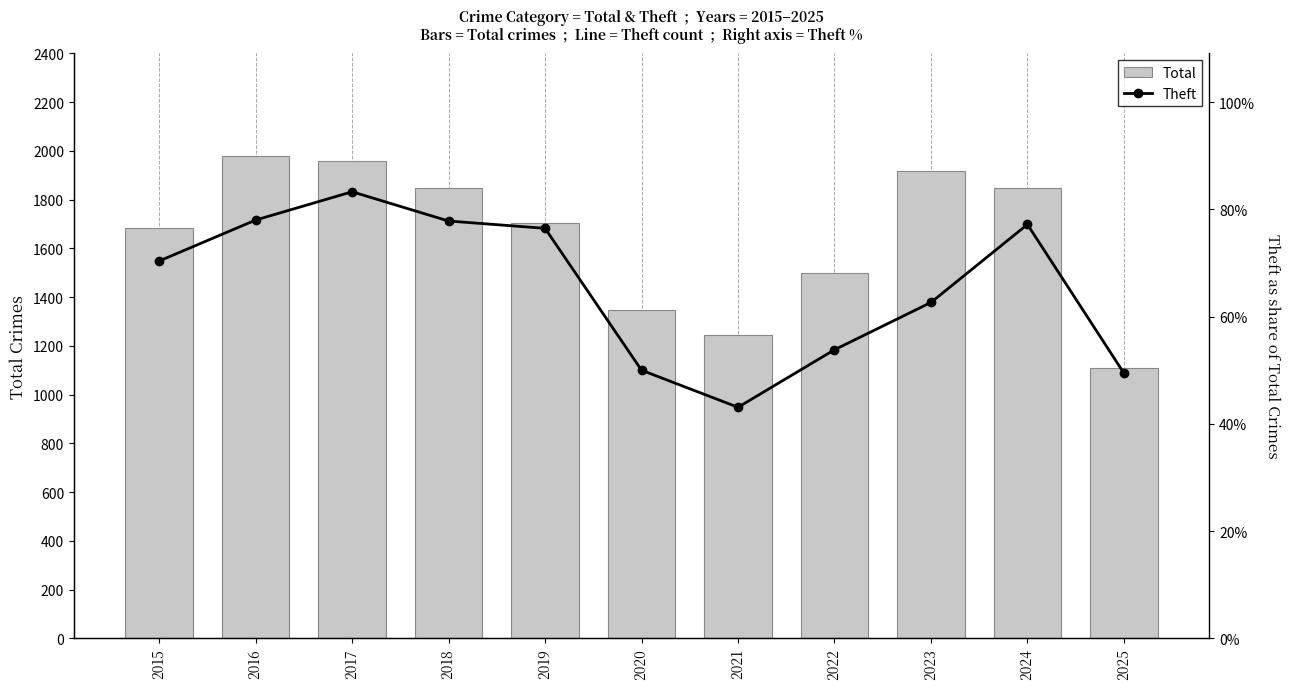

What is the value of the Total bar at the 5th from the left?

1702